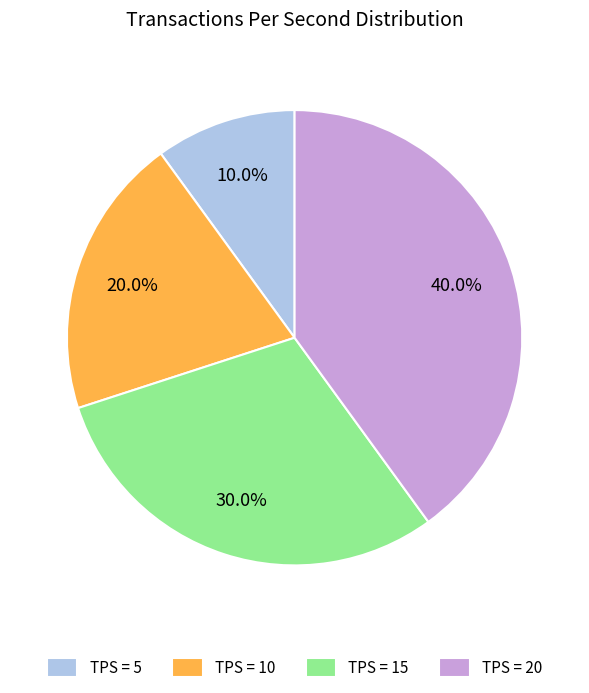

Does TPS = 20 account for over 50% of the chart?

No